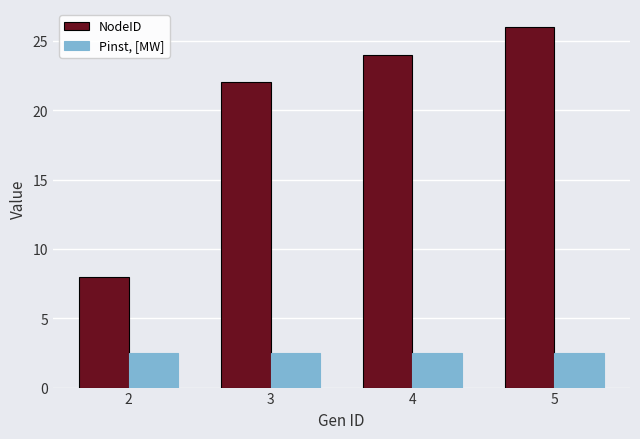

What is the average value of the NodeID series?

20.0